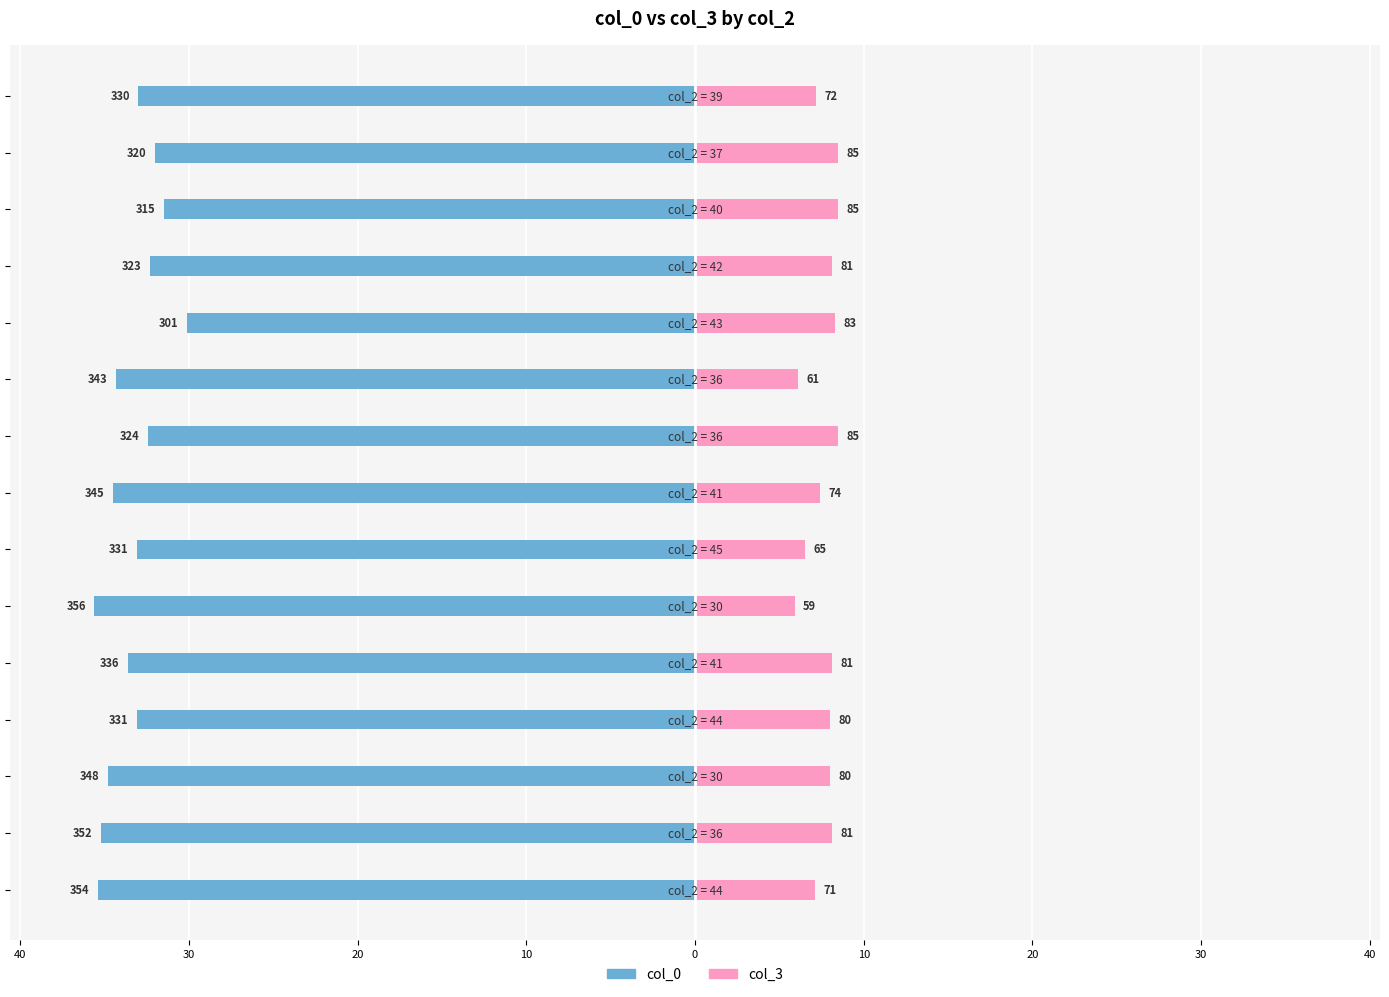

What is the value of the col_0 bar at the 15th from the left?

-33.0